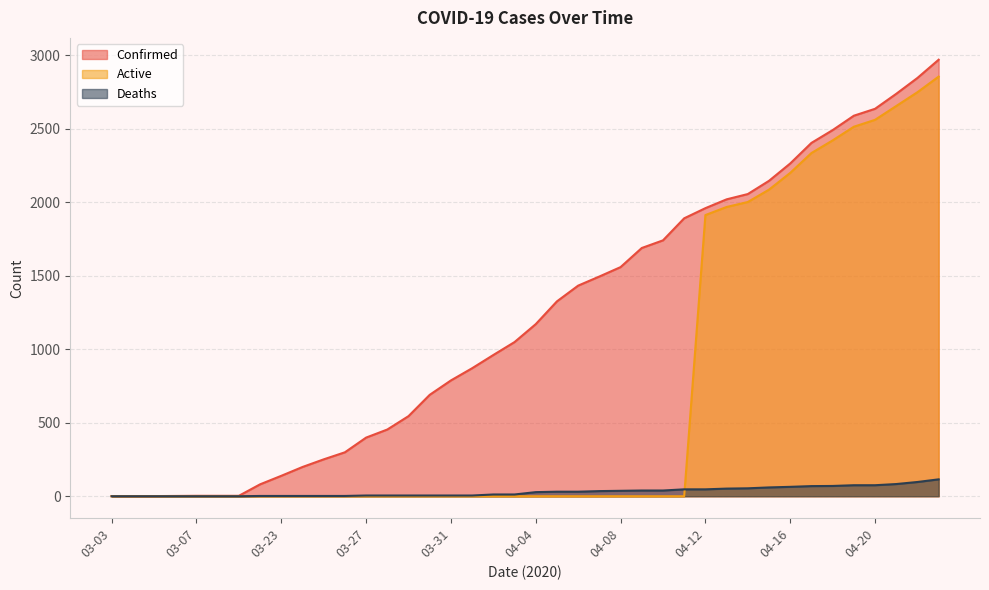

List the labels in order of Active value, largest first.

04-23, 04-22, 04-21, 04-20, 04-19, 04-18, 04-17, 04-16, 04-15, 04-14, 04-13, 04-12, 03-03, 03-04, 03-05, 03-06, 03-07, 03-08, 03-09, 03-22, 03-23, 03-24, 03-25, 03-26, 03-27, 03-28, 03-29, 03-30, 03-31, 04-01, 04-02, 04-03, 04-04, 04-05, 04-06, 04-07, 04-08, 04-09, 04-10, 04-11